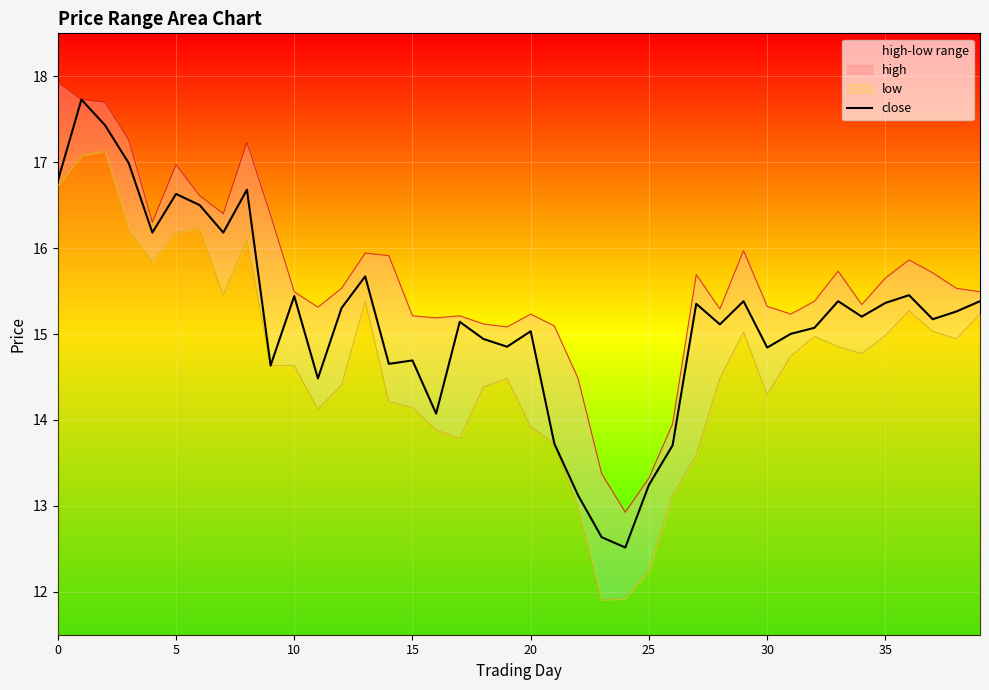

The value at 17 is 15.1. True or false?

True